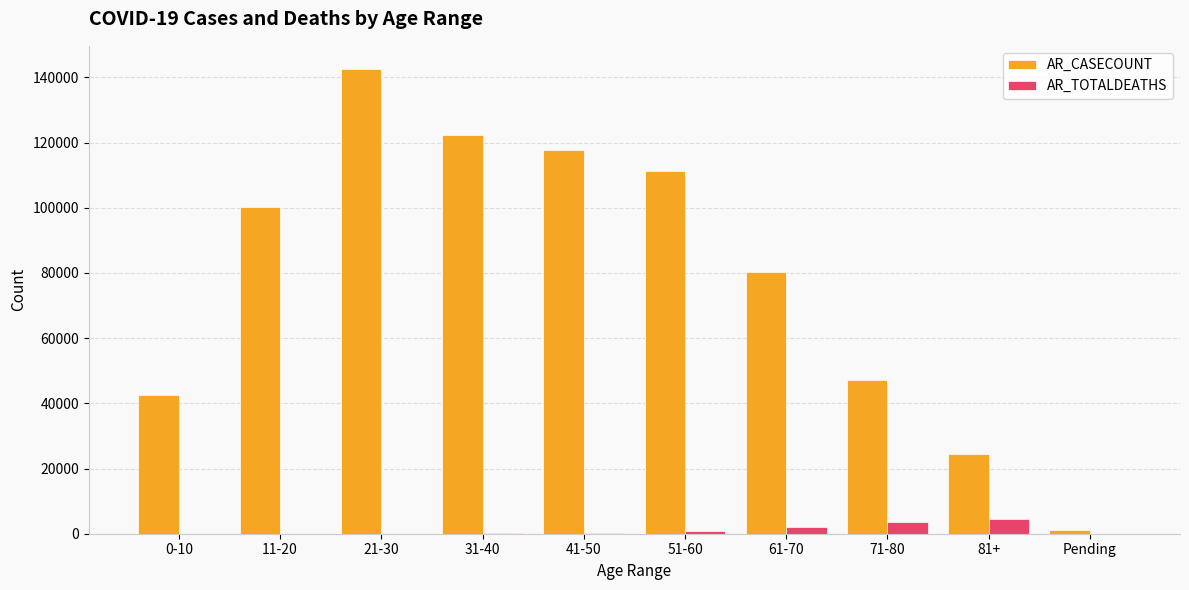

The value of AR_CASECOUNT at 31-40 is 122375. True or false?

True